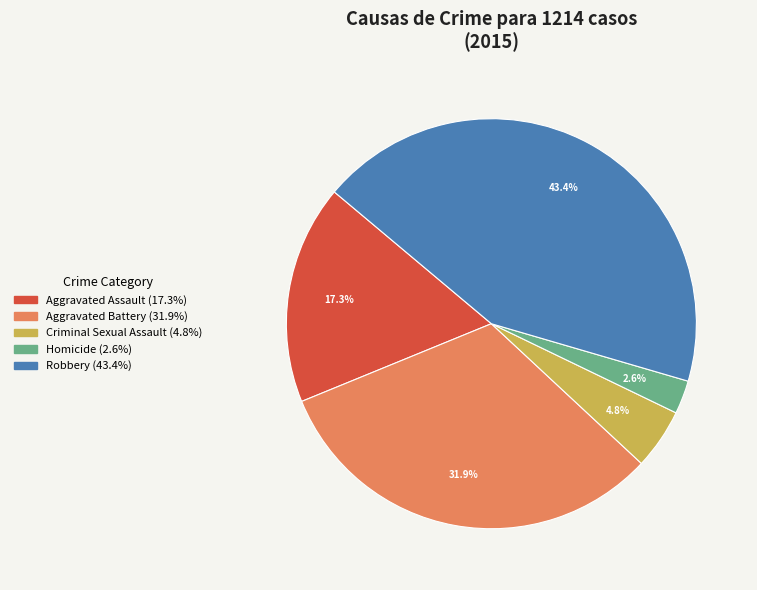

Which slice is the largest?

Robbery